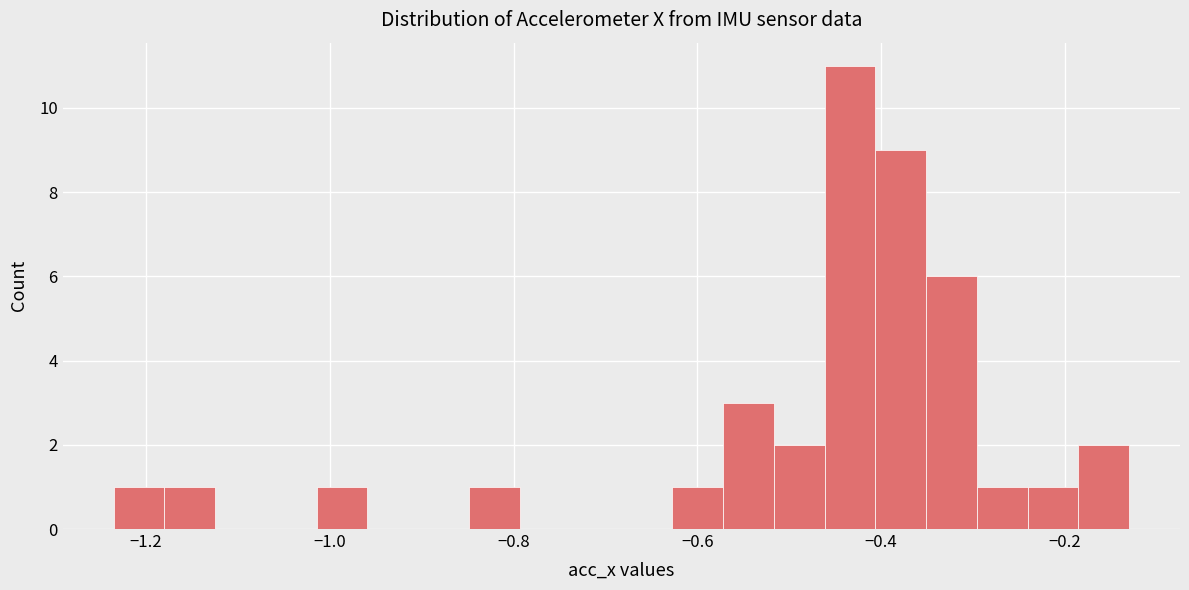

Around what value on the x-axis is the tallest bar? Give the approximate position of its centre, as read against the axis.

-0.44